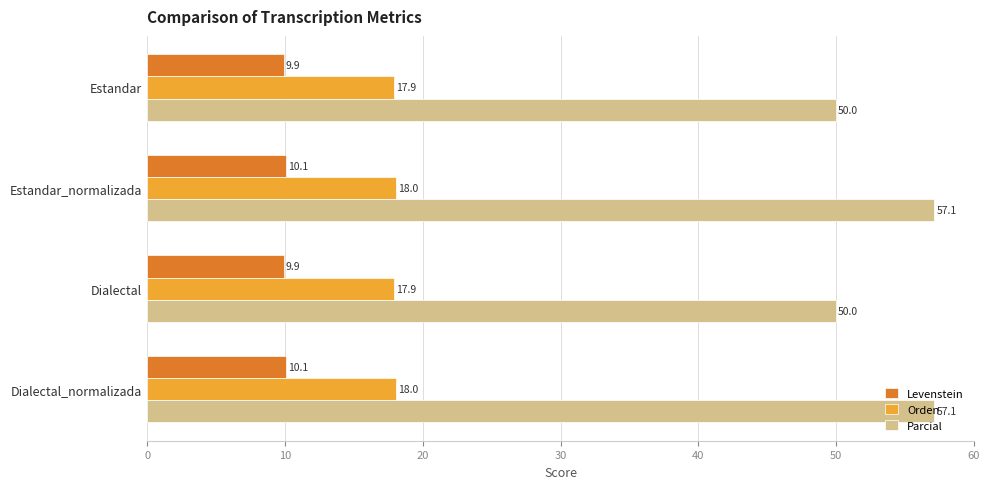

What value does the Orden series have at Dialectal_normalizada?

18.0